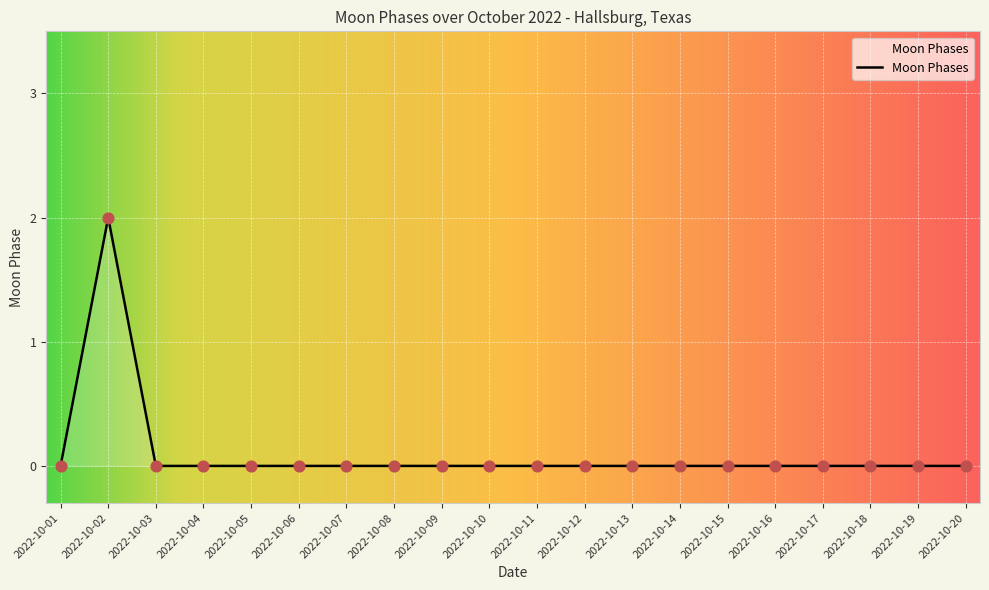

Which has a higher value, 2022-10-02 or 2022-10-08?

2022-10-02